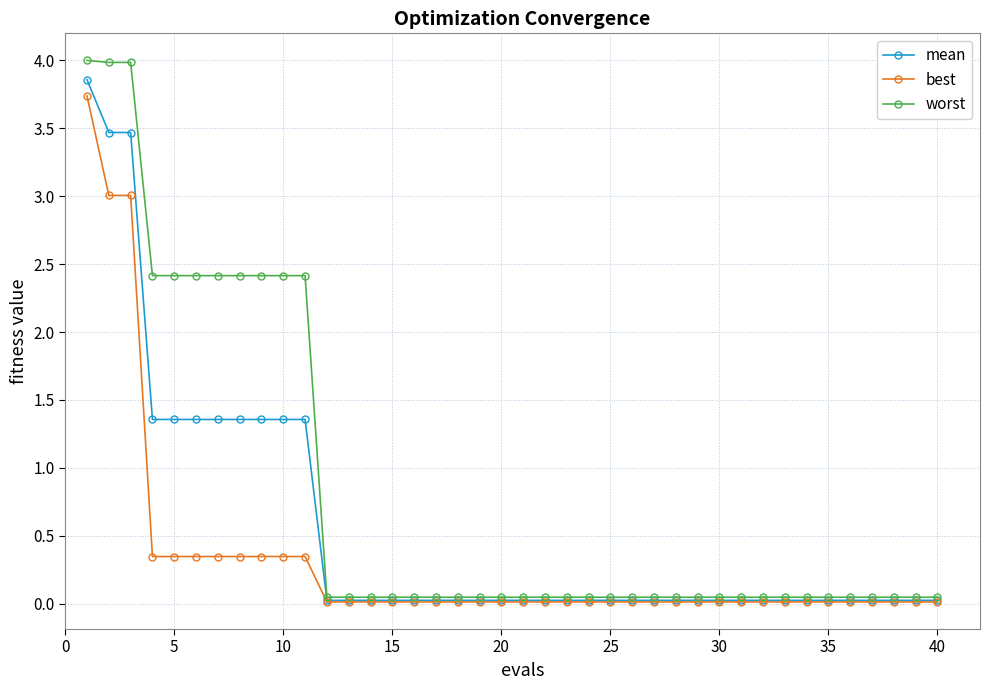

Which series has the largest range (max minus min)?

worst